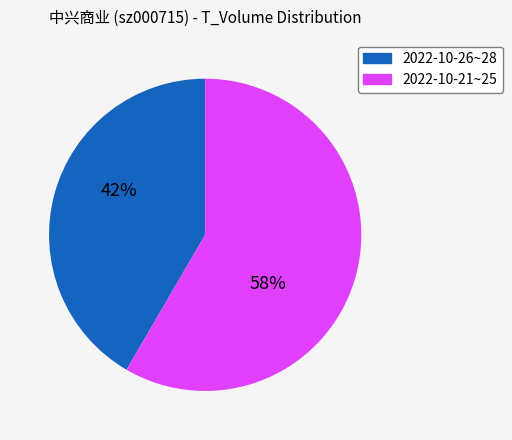

Is there any slice that represents more than half of the pie?

Yes